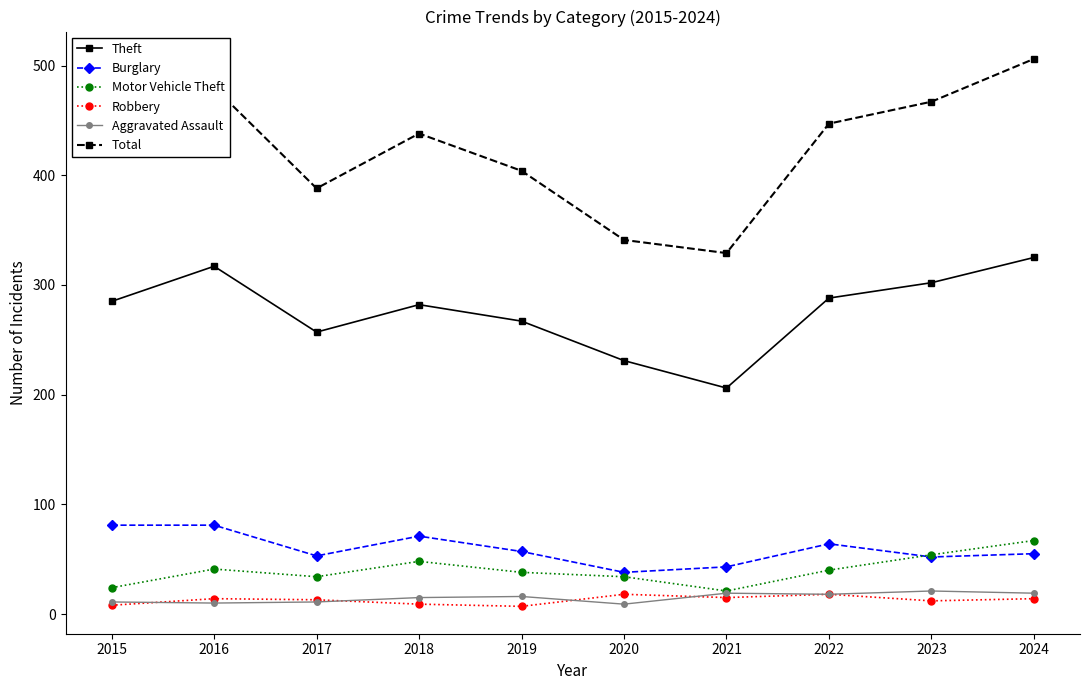

The value of Aggravated Assault at 2017 is 11. True or false?

True